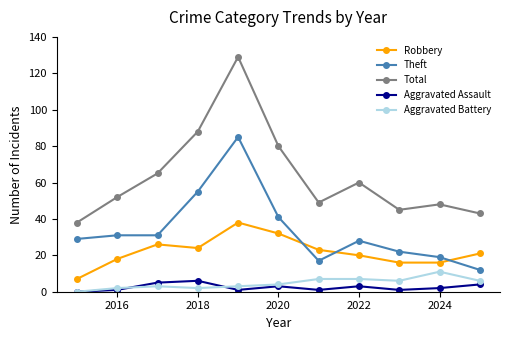

What is the difference between the maximum and minimum values in the Total series?

91